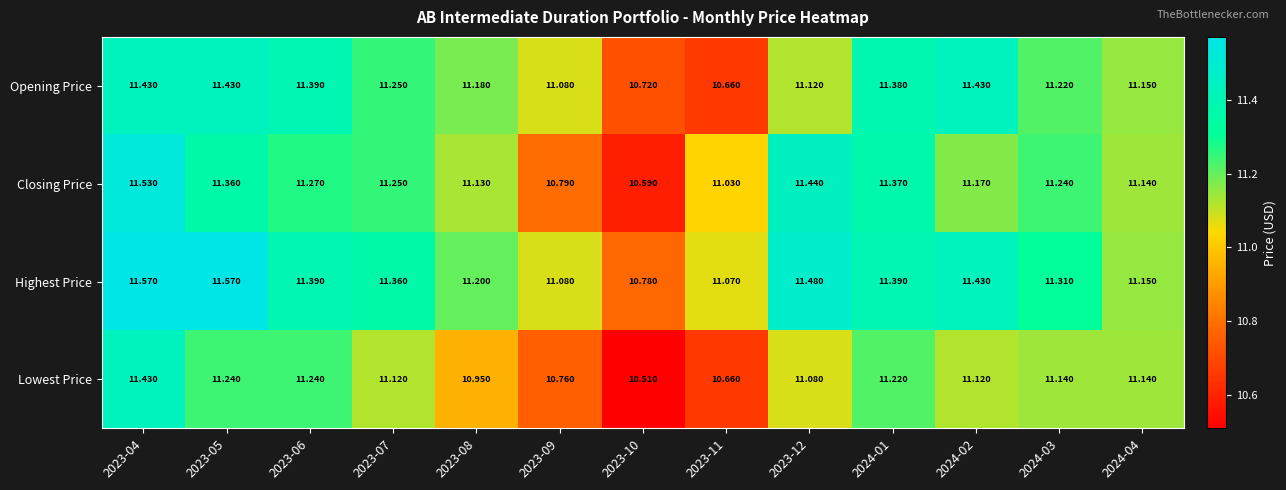

Rank the series at 2023-12 from highest to lowest value.

Highest Price, Closing Price, Opening Price, Lowest Price